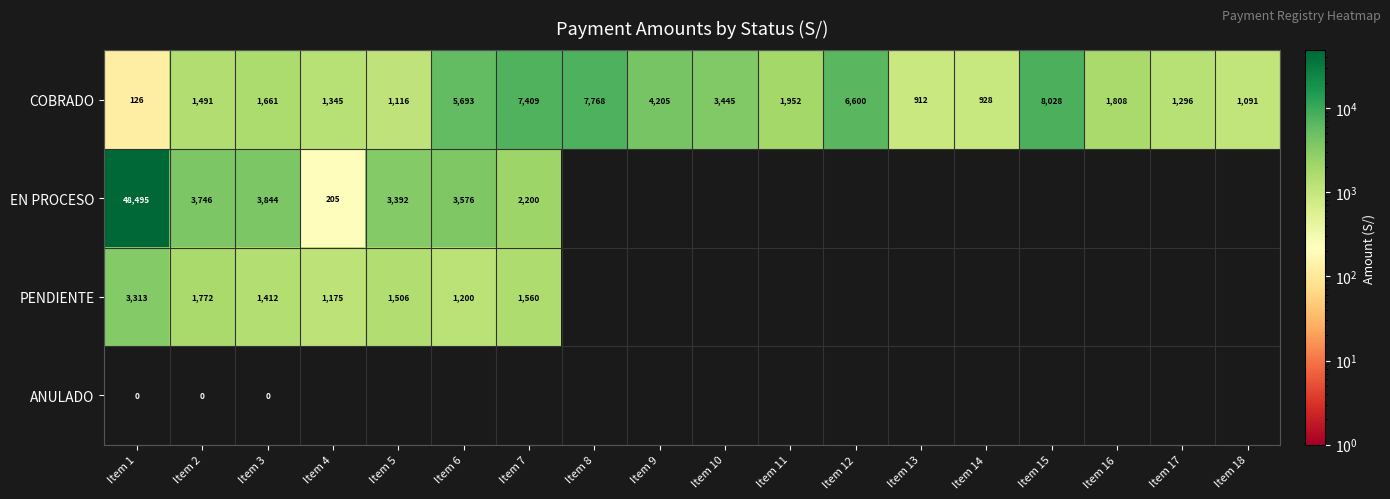

Is the value of EN PROCESO at Item 5 greater than the value of COBRADO at Item 13?

Yes